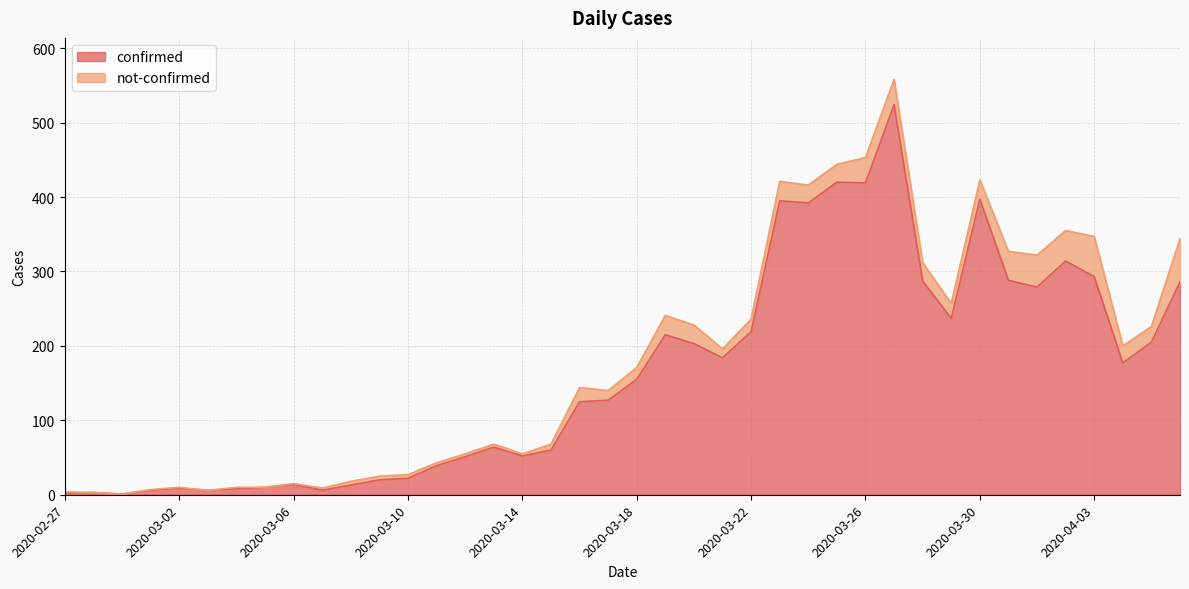

What is the maximum value shown in the chart?

524